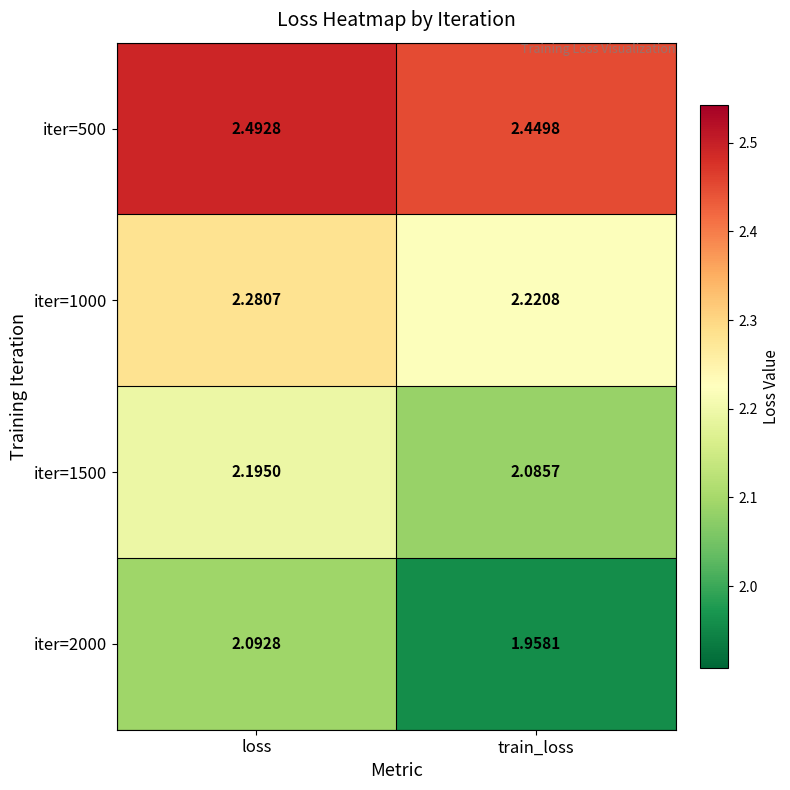

Which label corresponds to the smallest value in the chart?

train_loss